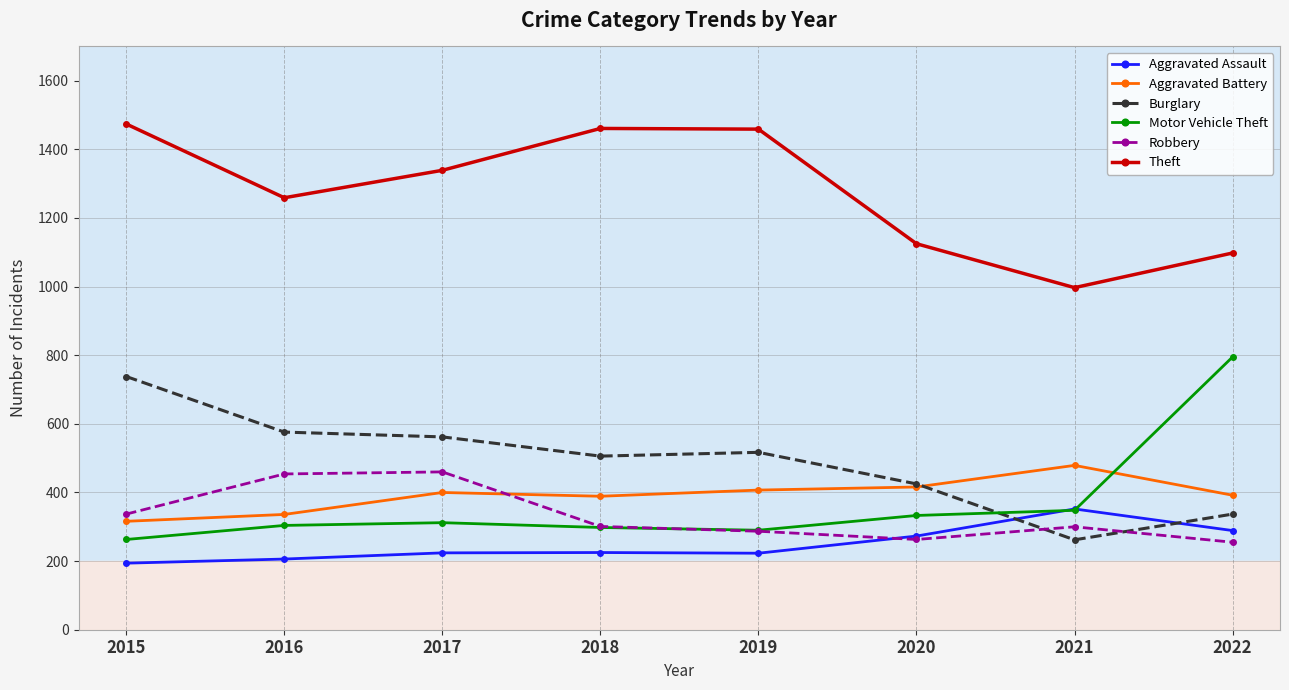

Which series has the largest total across all categories?

Theft